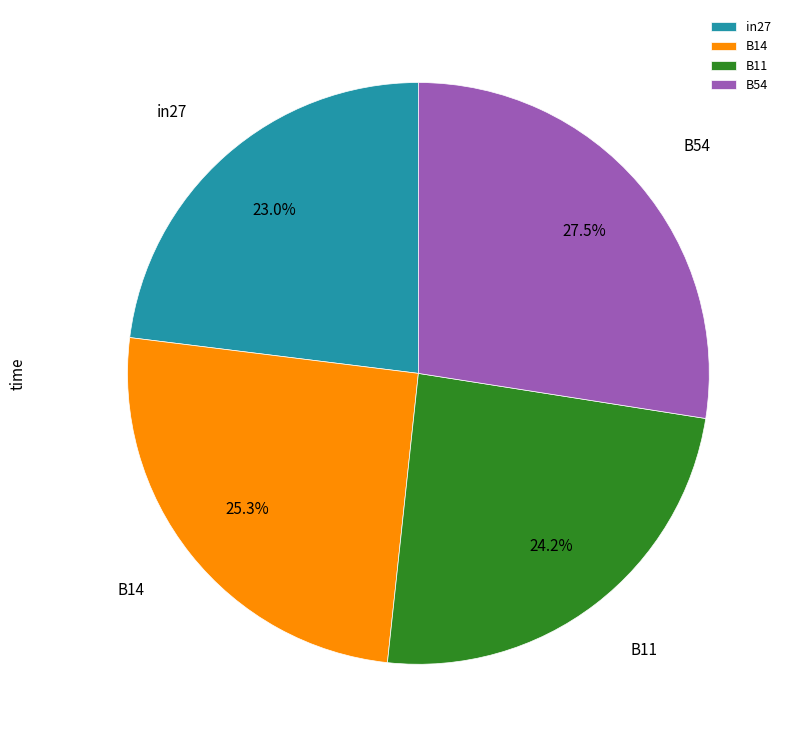

How many slices are in this pie chart?

4